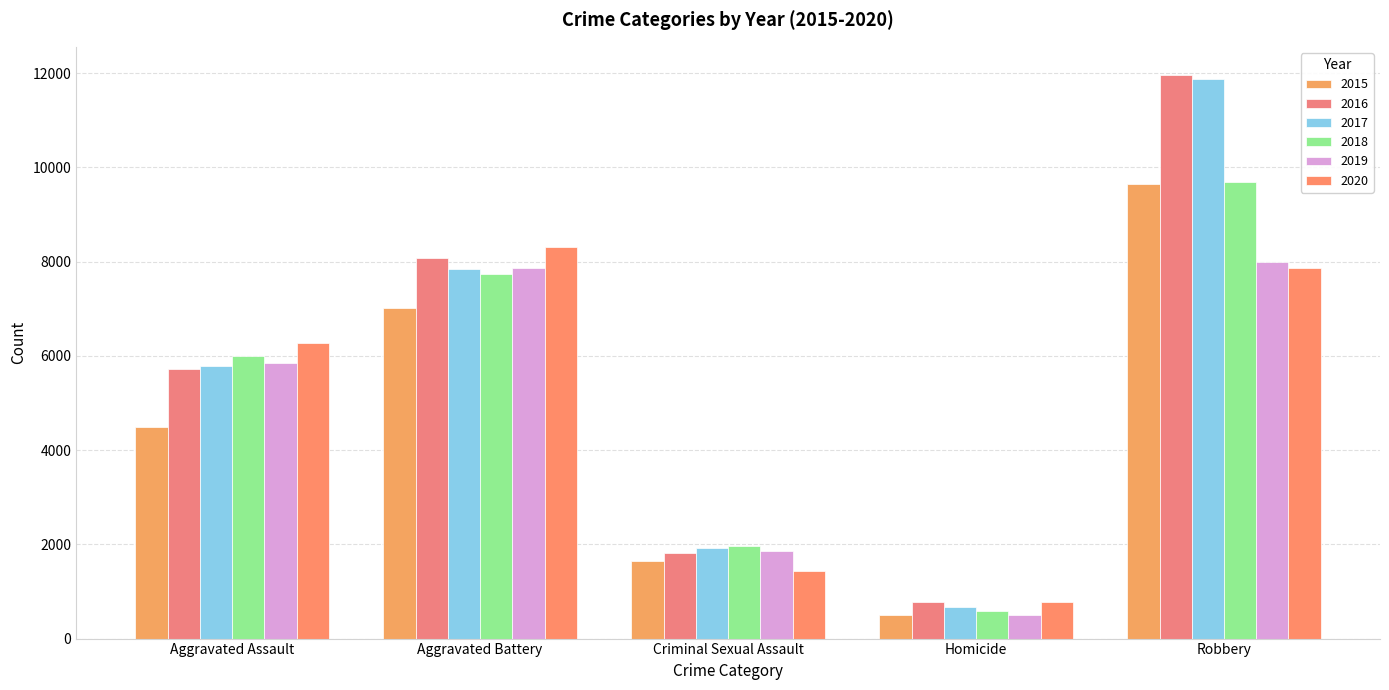

What is the total value across all series at Robbery?

59006